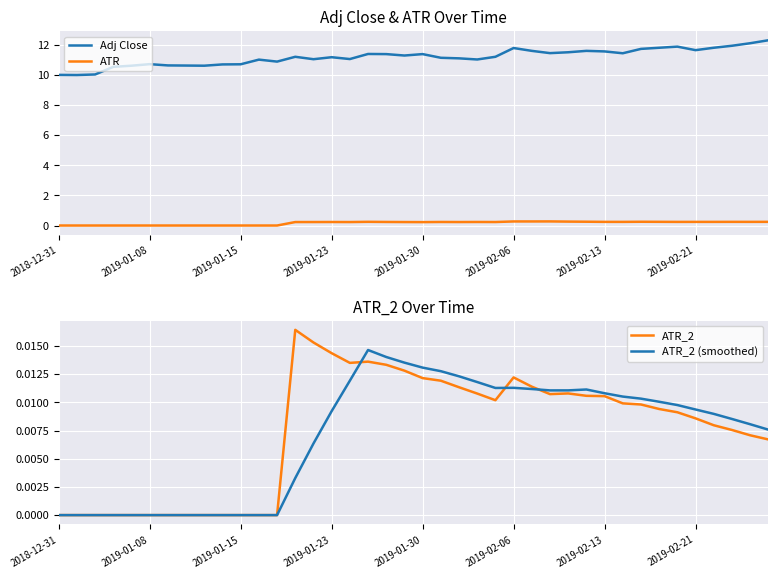

How many data points in ATR are above 0?

27